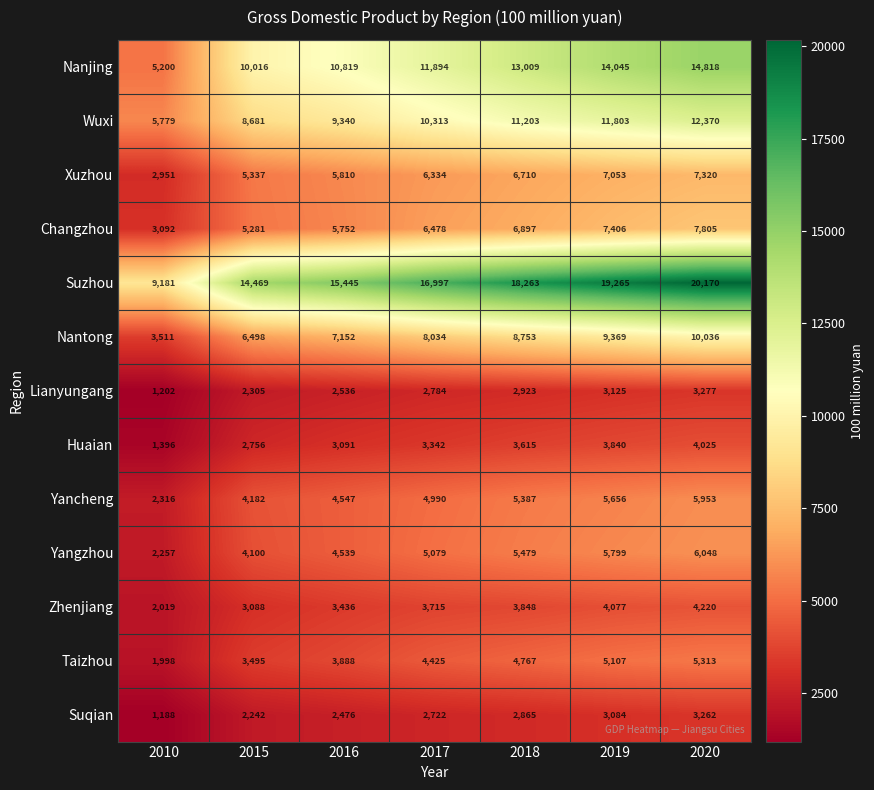

Which label corresponds to the largest value in the chart?

2020